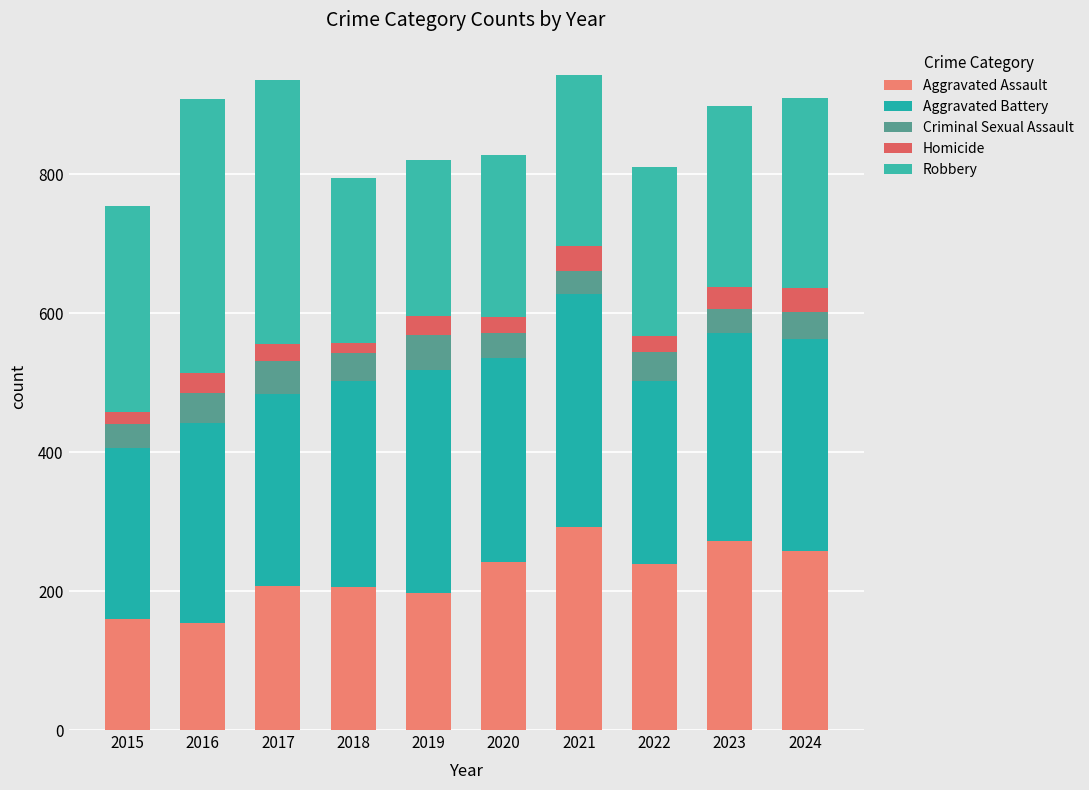

Where is Homicide nearest to the value 26?

2019